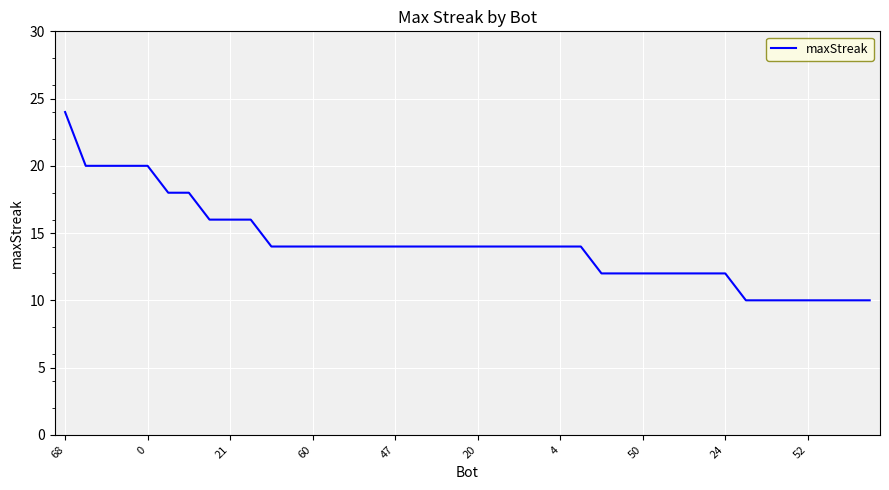

What is the smallest value displayed?

10